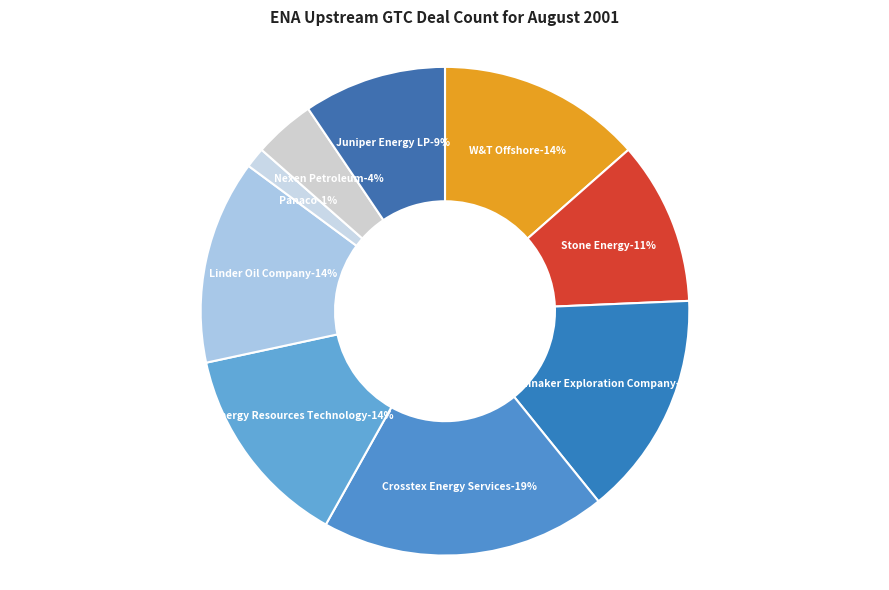

To the nearest percent, what is the average slice percentage?

11%